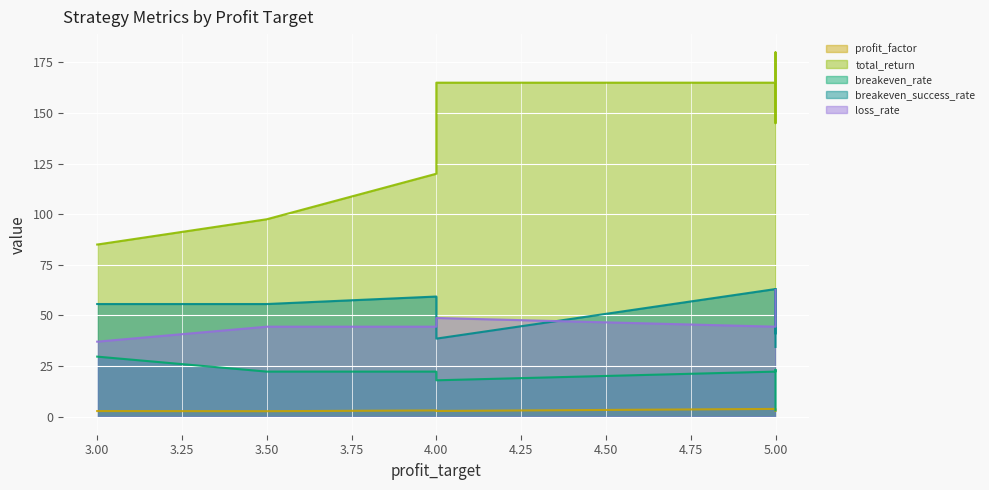

What is the label of the 2nd point from the right?

5.0